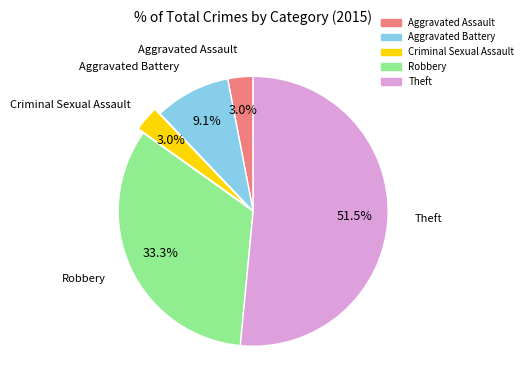

What is the largest slice in the pie chart?

Theft